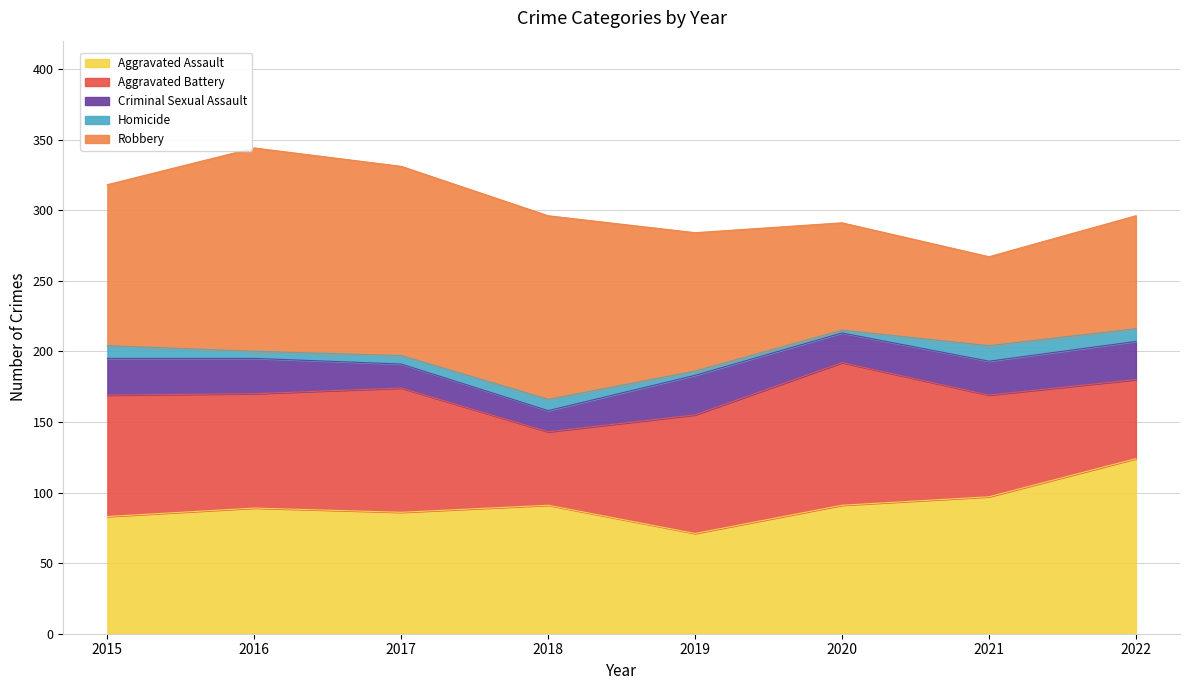

At which label does Aggravated Assault reach its minimum?

2019